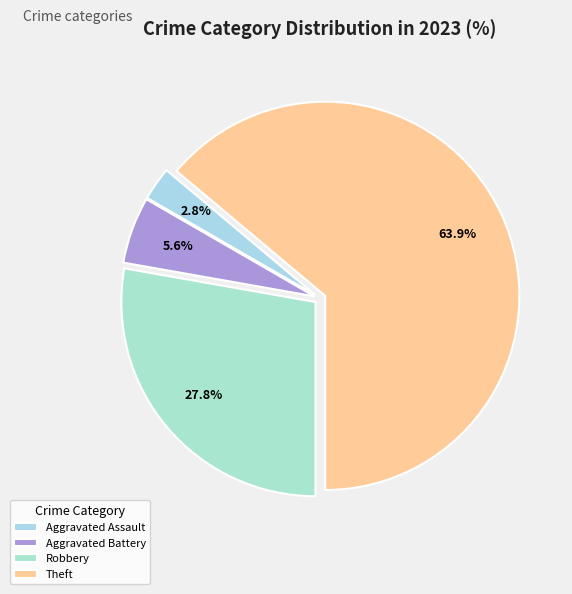

To the nearest percent, what portion does Aggravated Assault represent?

3%